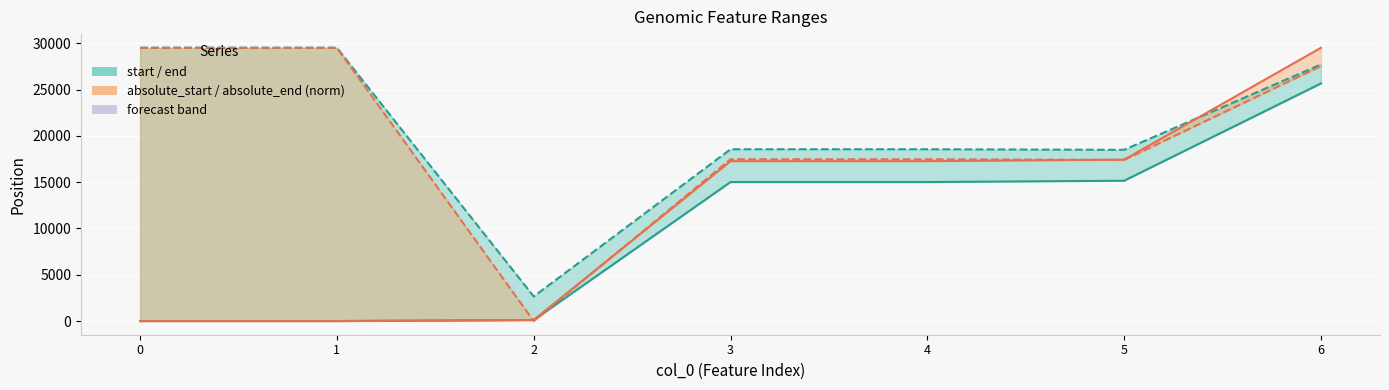

True or false: end has more than 0 interior local peaks.

False